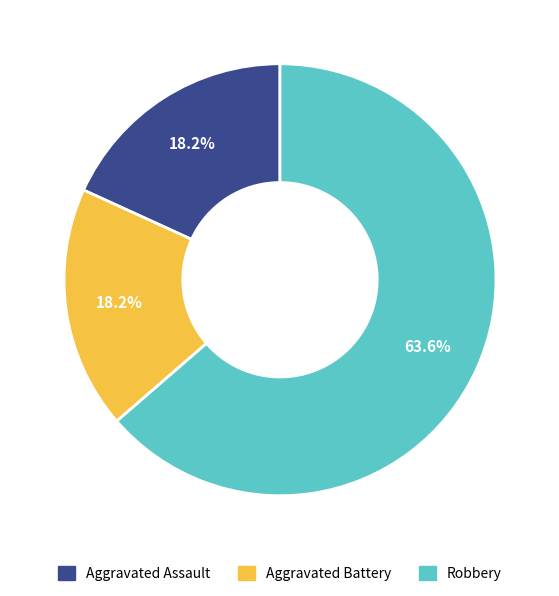

How many segments does this pie chart have?

3